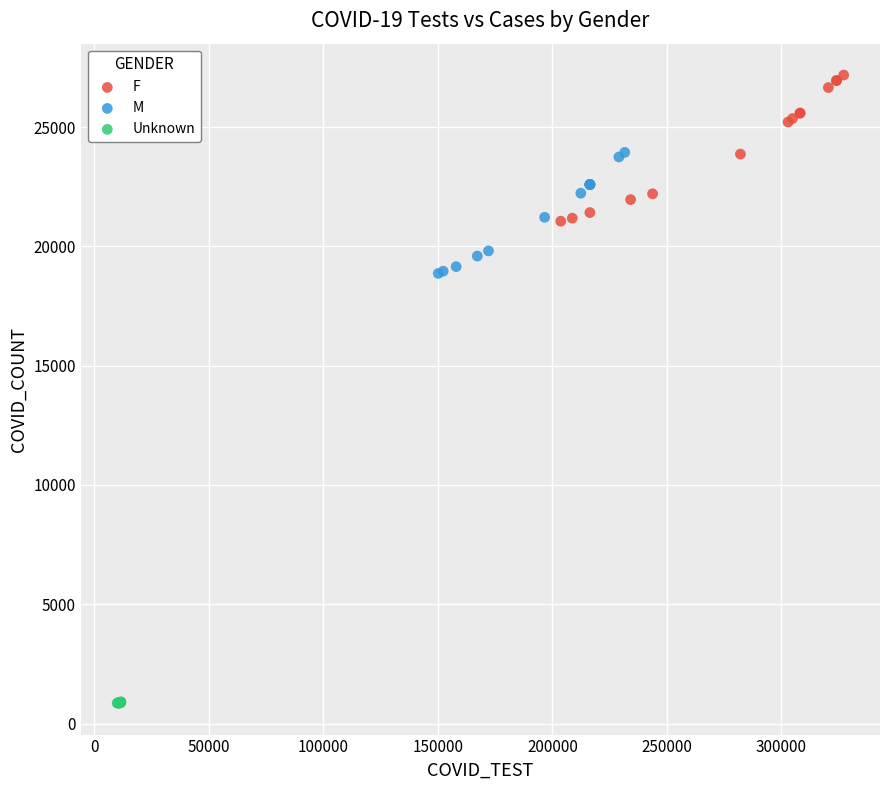

What are all the series names shown in the legend?

F, M, Unknown